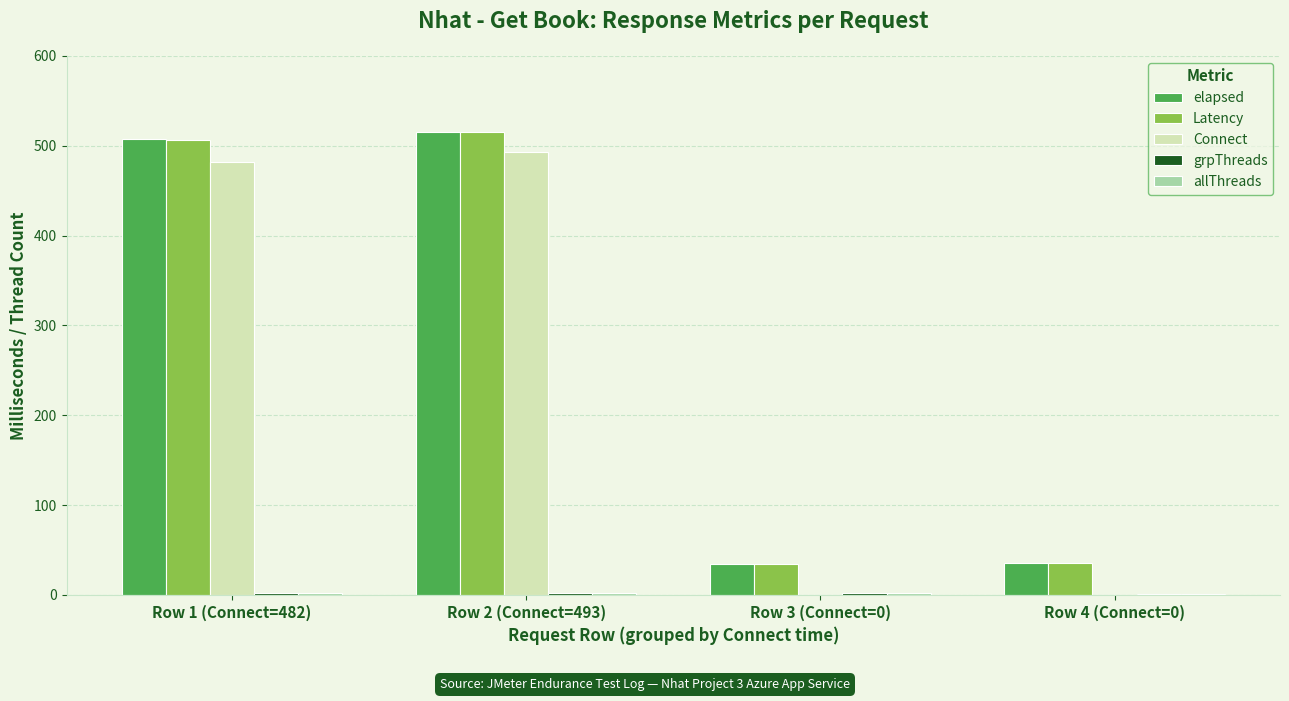

True or false: elapsed has a value of 36 at Row 4 (Connect=0).

True